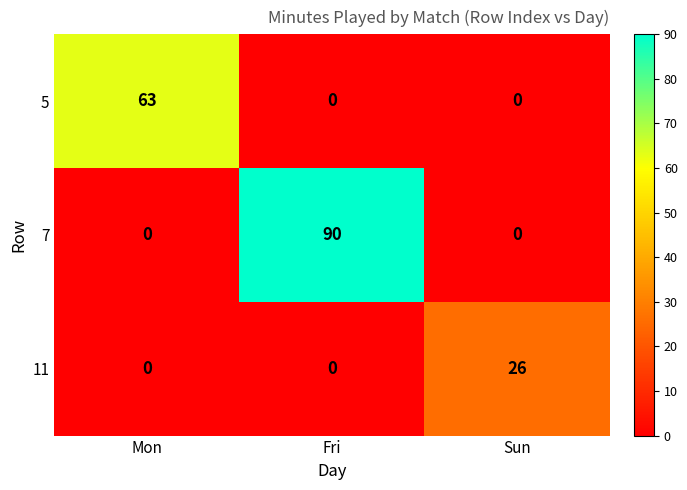

Reading right to left, list all the values displayed in this chart.

5: 0	0	63
7: 0	90	0
11: 26	0	0